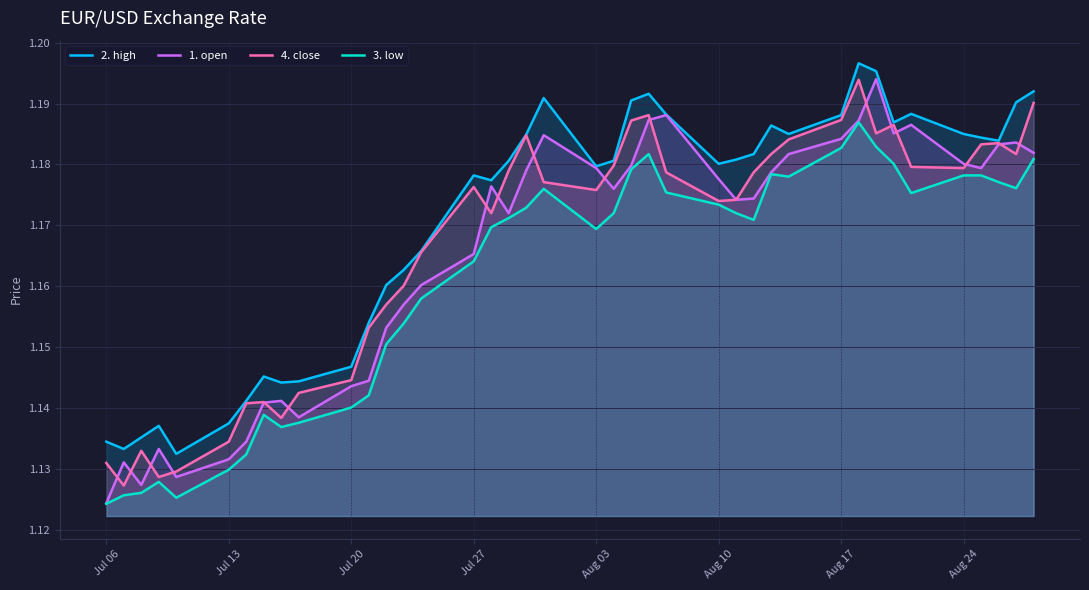

Which series has the largest total across all categories?

2. high